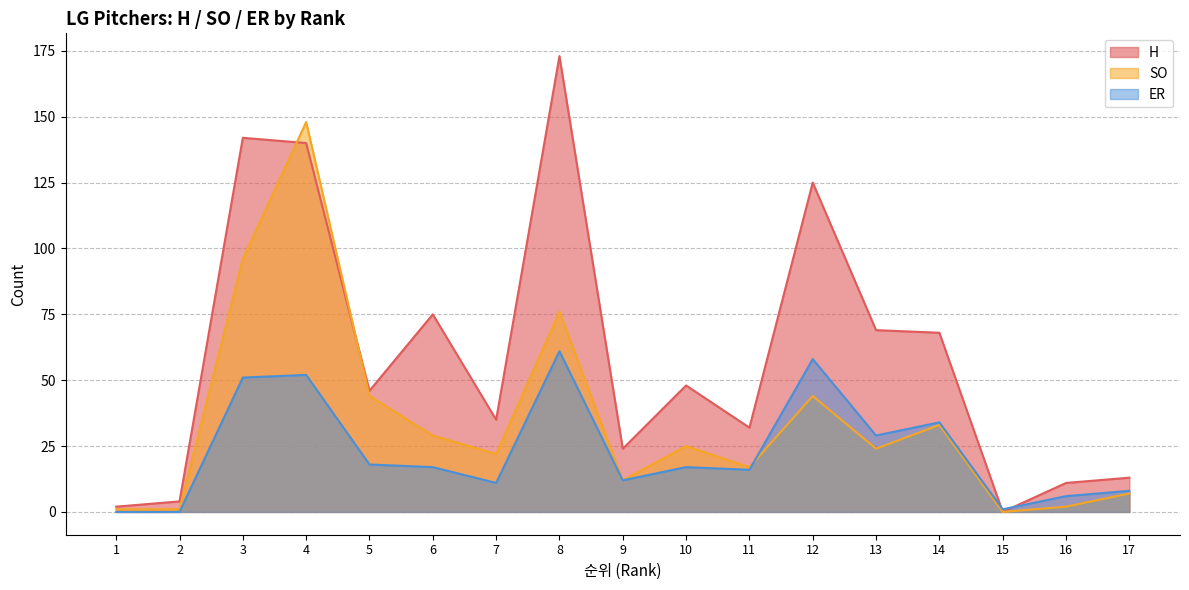

Reading left to right, extract all data points from this chart.

H: 1=2	2=4	3=142	4=140	5=46	6=75	7=35	8=173	9=24	10=48	11=32	12=125	13=69	14=68	15=0	16=11	17=13
SO: 1=1	2=1	3=96	4=148	5=44	6=29	7=22	8=76	9=12	10=25	11=17	12=44	13=24	14=33	15=0	16=2	17=7
ER: 1=0	2=0	3=51	4=52	5=18	6=17	7=11	8=61	9=12	10=17	11=16	12=58	13=29	14=34	15=1	16=6	17=8